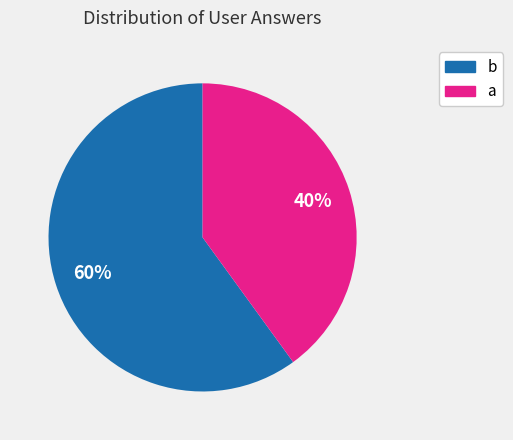

What is the change in value from b to a?

-1